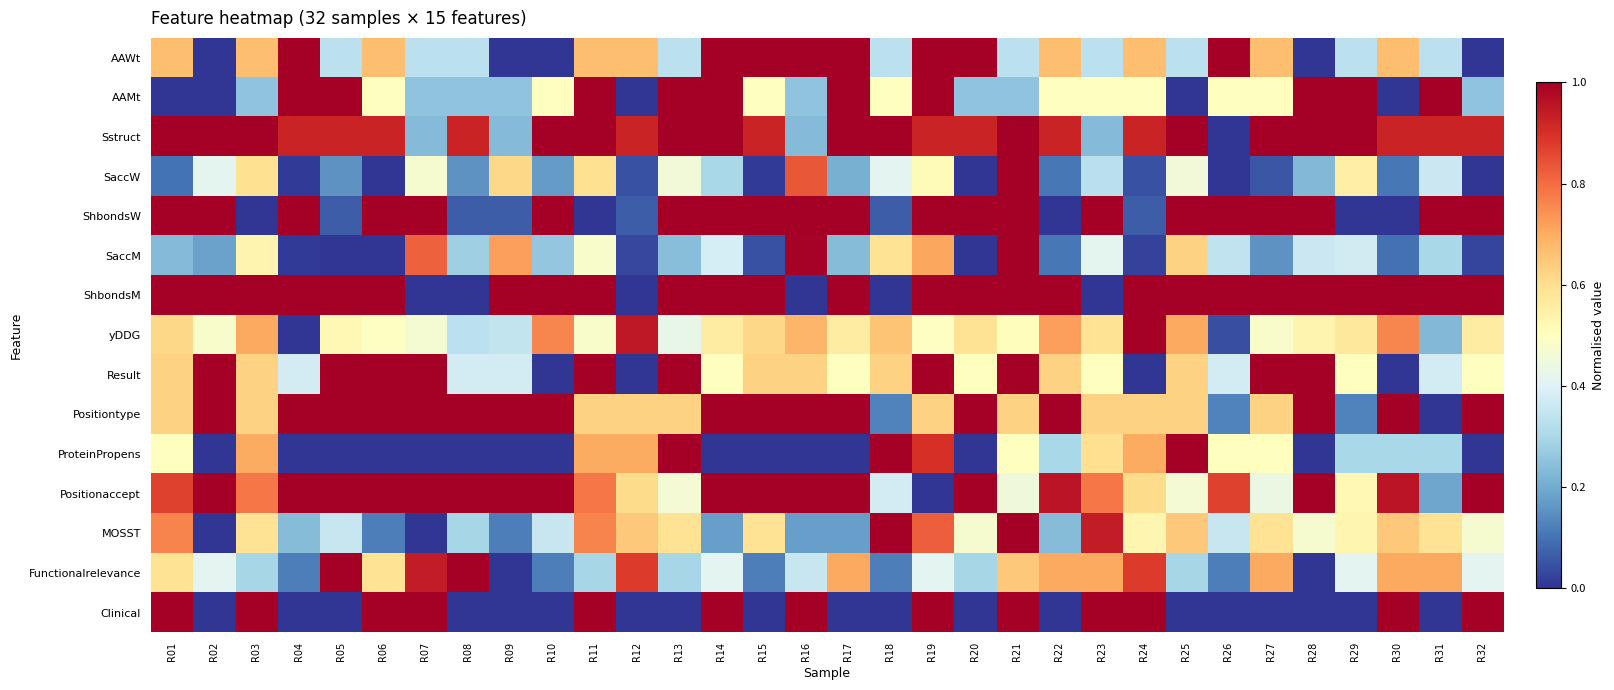

Reading left to right, transcribe all the data shown in this chart.

AAWt: R01=0.7	R02=0.0	R03=0.7	R04=1.0	R05=0.3	R06=0.7	R07=0.3	R08=0.3	R09=0.0	R10=0.0	R11=0.7	R12=0.7	R13=0.3	R14=1.0	R15=1.0	R16=1.0	R17=1.0	R18=0.3	R19=1.0	R20=1.0	R21=0.3	R22=0.7	R23=0.3	R24=0.7	R25=0.3	R26=1.0	R27=0.7	R28=0.0	R29=0.3	R30=0.7	R31=0.3	R32=0.0
AAMt: R01=0.0	R02=0.0	R03=0.2	R04=1.0	R05=1.0	R06=0.5	R07=0.2	R08=0.2	R09=0.2	R10=0.5	R11=1.0	R12=0.0	R13=1.0	R14=1.0	R15=0.5	R16=0.2	R17=1.0	R18=0.5	R19=1.0	R20=0.2	R21=0.2	R22=0.5	R23=0.5	R24=0.5	R25=0.0	R26=0.5	R27=0.5	R28=1.0	R29=1.0	R30=0.0	R31=1.0	R32=0.2
Sstruct: R01=1.0	R02=1.0	R03=1.0	R04=0.9	R05=0.9	R06=0.9	R07=0.2	R08=0.9	R09=0.2	R10=1.0	R11=1.0	R12=0.9	R13=1.0	R14=1.0	R15=0.9	R16=0.2	R17=1.0	R18=1.0	R19=0.9	R20=0.9	R21=1.0	R22=0.9	R23=0.2	R24=0.9	R25=1.0	R26=0.0	R27=1.0	R28=1.0	R29=1.0	R30=0.9	R31=0.9	R32=0.9
SaccW: R01=0.1	R02=0.4	R03=0.6	R04=0.0	R05=0.2	R06=0.0	R07=0.5	R08=0.2	R09=0.6	R10=0.2	R11=0.6	R12=0.0	R13=0.5	R14=0.3	R15=0.0	R16=0.8	R17=0.2	R18=0.4	R19=0.5	R20=0.0	R21=1.0	R22=0.1	R23=0.3	R24=0.0	R25=0.5	R26=0.0	R27=0.1	R28=0.2	R29=0.6	R30=0.1	R31=0.4	R32=0.0
ShbondsW: R01=1.0	R02=1.0	R03=0.0	R04=1.0	R05=0.1	R06=1.0	R07=1.0	R08=0.1	R09=0.1	R10=1.0	R11=0.0	R12=0.1	R13=1.0	R14=1.0	R15=1.0	R16=1.0	R17=1.0	R18=0.1	R19=1.0	R20=1.0	R21=1.0	R22=0.0	R23=1.0	R24=0.1	R25=1.0	R26=1.0	R27=1.0	R28=1.0	R29=0.0	R30=0.0	R31=1.0	R32=1.0
SaccM: R01=0.2	R02=0.2	R03=0.5	R04=0.0	R05=0.0	R06=0.0	R07=0.8	R08=0.3	R09=0.7	R10=0.3	R11=0.5	R12=0.0	R13=0.2	R14=0.4	R15=0.0	R16=1.0	R17=0.2	R18=0.6	R19=0.7	R20=0.0	R21=1.0	R22=0.1	R23=0.4	R24=0.0	R25=0.6	R26=0.3	R27=0.2	R28=0.4	R29=0.4	R30=0.1	R31=0.3	R32=0.0
ShbondsM: R01=1.0	R02=1.0	R03=1.0	R04=1.0	R05=1.0	R06=1.0	R07=0.0	R08=0.0	R09=1.0	R10=1.0	R11=1.0	R12=0.0	R13=1.0	R14=1.0	R15=1.0	R16=0.0	R17=1.0	R18=0.0	R19=1.0	R20=1.0	R21=1.0	R22=1.0	R23=0.0	R24=1.0	R25=1.0	R26=1.0	R27=1.0	R28=1.0	R29=1.0	R30=1.0	R31=1.0	R32=1.0
yDDG: R01=0.6	R02=0.5	R03=0.7	R04=0.0	R05=0.5	R06=0.5	R07=0.5	R08=0.3	R09=0.3	R10=0.8	R11=0.5	R12=0.9	R13=0.4	R14=0.6	R15=0.6	R16=0.7	R17=0.6	R18=0.7	R19=0.5	R20=0.6	R21=0.5	R22=0.7	R23=0.6	R24=1.0	R25=0.7	R26=0.0	R27=0.5	R28=0.5	R29=0.6	R30=0.8	R31=0.2	R32=0.6
Result: R01=0.6	R02=1.0	R03=0.6	R04=0.4	R05=1.0	R06=1.0	R07=1.0	R08=0.4	R09=0.4	R10=0.0	R11=1.0	R12=0.0	R13=1.0	R14=0.5	R15=0.6	R16=0.6	R17=0.5	R18=0.6	R19=1.0	R20=0.5	R21=1.0	R22=0.6	R23=0.5	R24=0.0	R25=0.6	R26=0.4	R27=1.0	R28=1.0	R29=0.5	R30=0.0	R31=0.4	R32=0.5
Positiontype: R01=0.6	R02=1.0	R03=0.6	R04=1.0	R05=1.0	R06=1.0	R07=1.0	R08=1.0	R09=1.0	R10=1.0	R11=0.6	R12=0.6	R13=0.6	R14=1.0	R15=1.0	R16=1.0	R17=1.0	R18=0.1	R19=0.6	R20=1.0	R21=0.6	R22=1.0	R23=0.6	R24=0.6	R25=0.6	R26=0.1	R27=0.6	R28=1.0	R29=0.1	R30=1.0	R31=0.0	R32=1.0
ProteinPropens: R01=0.5	R02=0.0	R03=0.7	R04=0.0	R05=0.0	R06=0.0	R07=0.0	R08=0.0	R09=0.0	R10=0.0	R11=0.7	R12=0.7	R13=1.0	R14=0.0	R15=0.0	R16=0.0	R17=0.0	R18=1.0	R19=0.9	R20=0.0	R21=0.5	R22=0.3	R23=0.6	R24=0.7	R25=1.0	R26=0.5	R27=0.5	R28=0.0	R29=0.3	R30=0.3	R31=0.3	R32=0.0
Positionaccept: R01=0.9	R02=1.0	R03=0.8	R04=1.0	R05=1.0	R06=1.0	R07=1.0	R08=1.0	R09=1.0	R10=1.0	R11=0.8	R12=0.6	R13=0.5	R14=1.0	R15=1.0	R16=1.0	R17=1.0	R18=0.4	R19=0.0	R20=1.0	R21=0.4	R22=1.0	R23=0.8	R24=0.6	R25=0.5	R26=0.9	R27=0.4	R28=1.0	R29=0.5	R30=1.0	R31=0.2	R32=1.0
MOSST: R01=0.8	R02=0.0	R03=0.6	R04=0.2	R05=0.4	R06=0.1	R07=0.0	R08=0.3	R09=0.1	R10=0.4	R11=0.8	R12=0.6	R13=0.6	R14=0.2	R15=0.6	R16=0.2	R17=0.2	R18=1.0	R19=0.8	R20=0.5	R21=1.0	R22=0.2	R23=0.9	R24=0.5	R25=0.6	R26=0.4	R27=0.6	R28=0.5	R29=0.5	R30=0.6	R31=0.6	R32=0.5
Functionalrelevance: R01=0.6	R02=0.4	R03=0.3	R04=0.1	R05=1.0	R06=0.6	R07=0.9	R08=1.0	R09=0.0	R10=0.1	R11=0.3	R12=0.9	R13=0.3	R14=0.4	R15=0.1	R16=0.4	R17=0.7	R18=0.1	R19=0.4	R20=0.3	R21=0.6	R22=0.7	R23=0.7	R24=0.9	R25=0.3	R26=0.1	R27=0.7	R28=0.0	R29=0.4	R30=0.7	R31=0.7	R32=0.4
Clinical: R01=1.0	R02=0.0	R03=1.0	R04=0.0	R05=0.0	R06=1.0	R07=1.0	R08=0.0	R09=0.0	R10=0.0	R11=1.0	R12=0.0	R13=0.0	R14=1.0	R15=0.0	R16=1.0	R17=0.0	R18=0.0	R19=1.0	R20=0.0	R21=1.0	R22=0.0	R23=1.0	R24=1.0	R25=0.0	R26=0.0	R27=0.0	R28=0.0	R29=0.0	R30=1.0	R31=0.0	R32=1.0